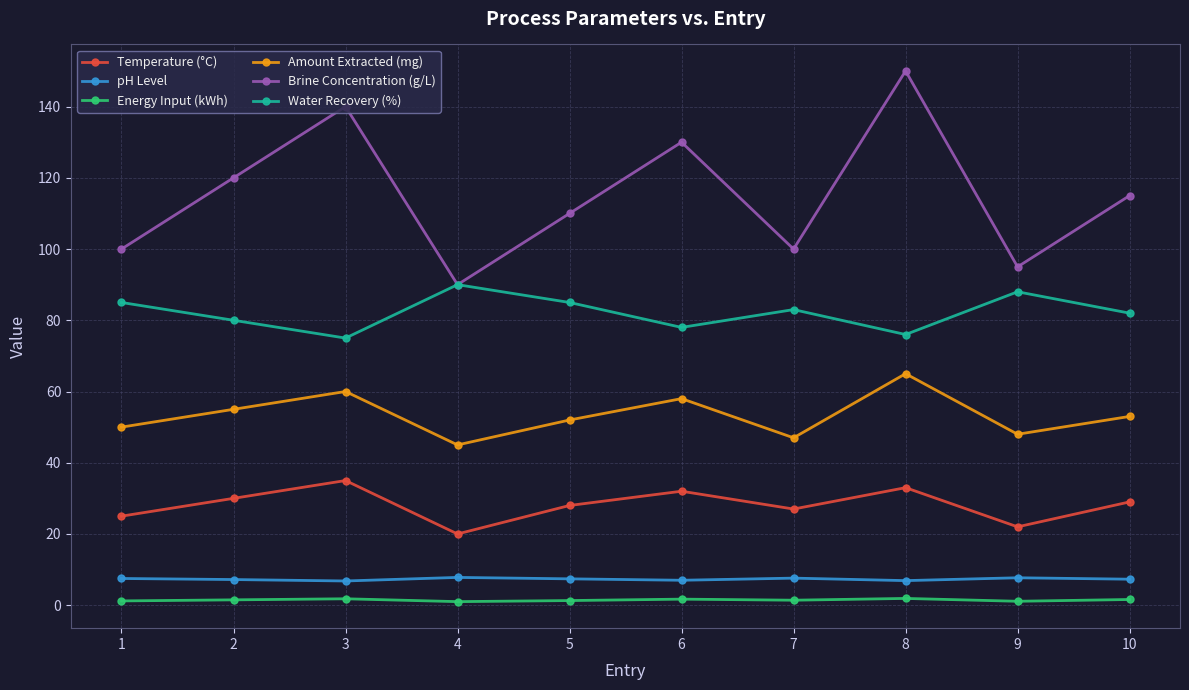

Is the value of Energy Input (kWh) at 9 greater than the value of pH Level at 8?

No